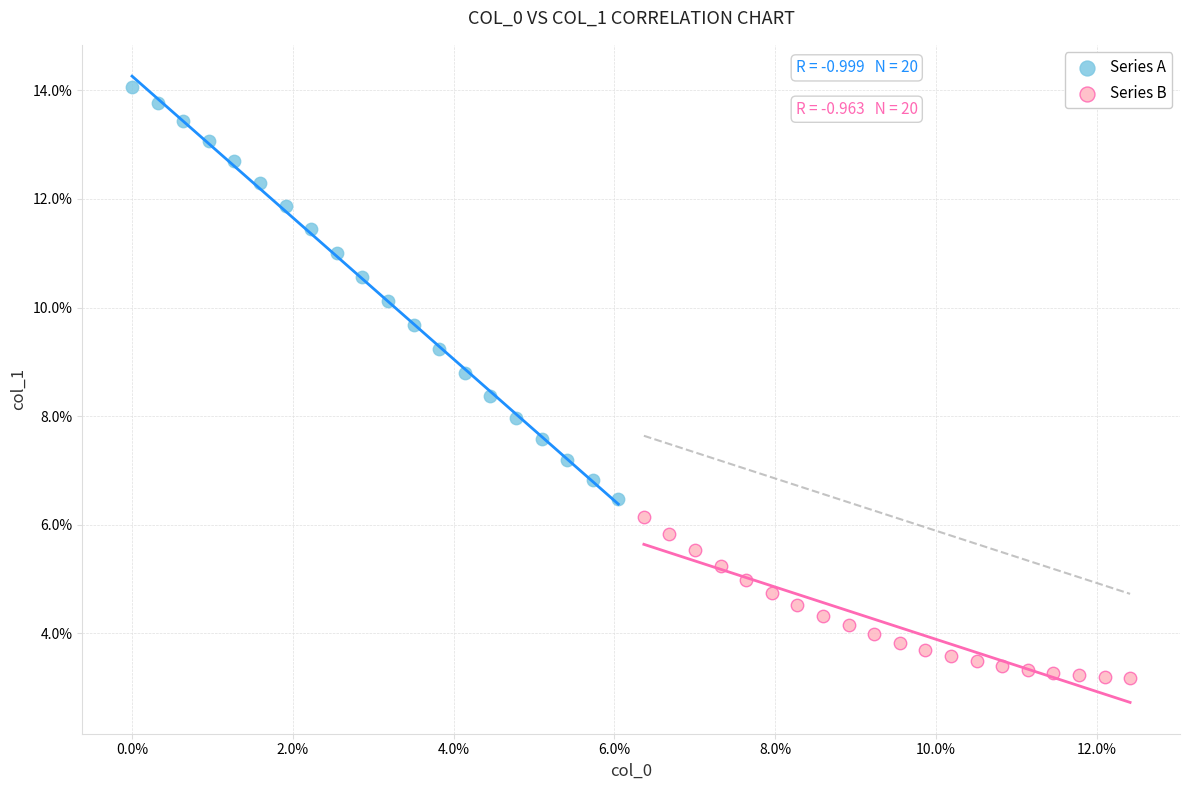

Which series contains the lowest Y value?

Series B